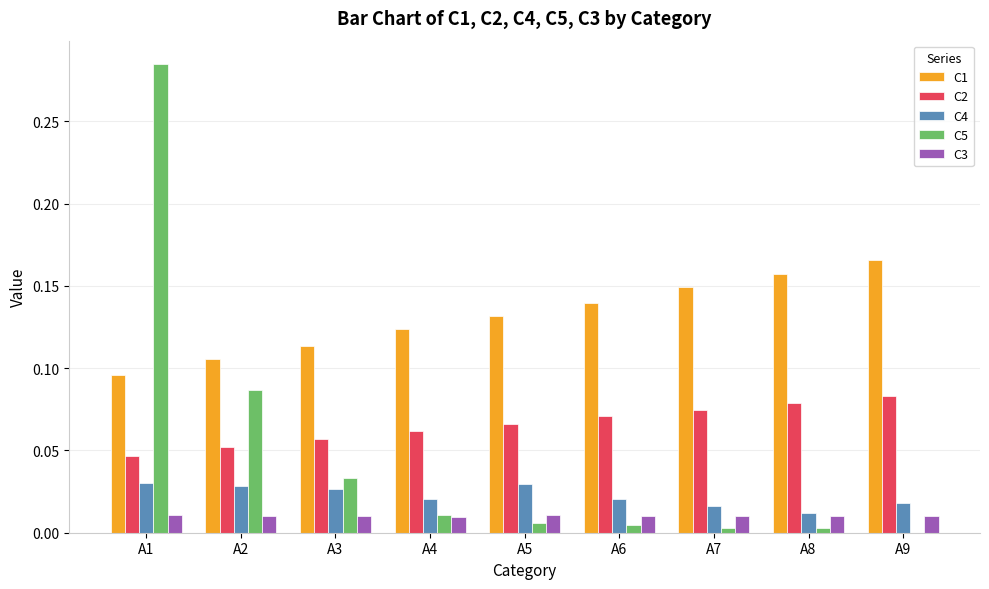

Where is C5 nearest to the value 0?

A9